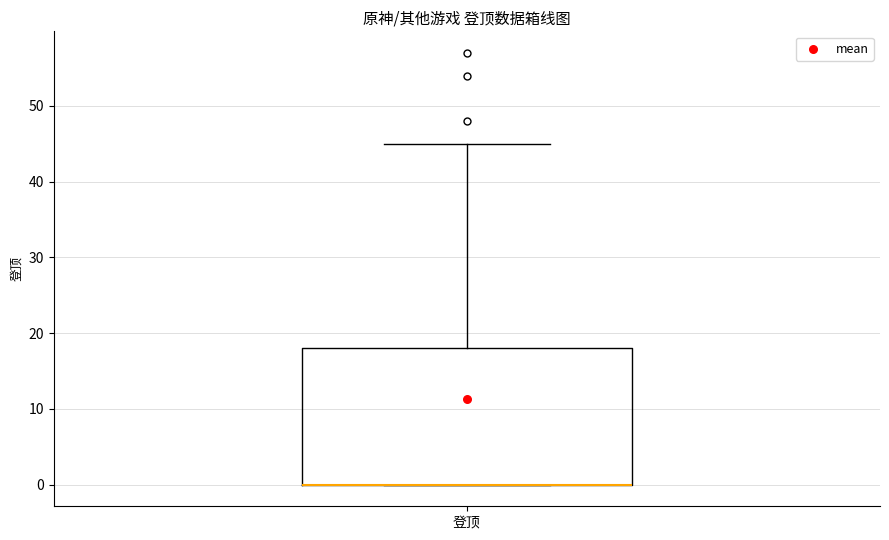

Read this box plot against the y-axis: the position of the median line, the range covered by the box, and the ends of both whiskers. The values are not printed on the chart, so give them approximately, as read against the axis.

median 0 (drawn on the box's lower edge), box 0 to 18, whiskers 0 to 45